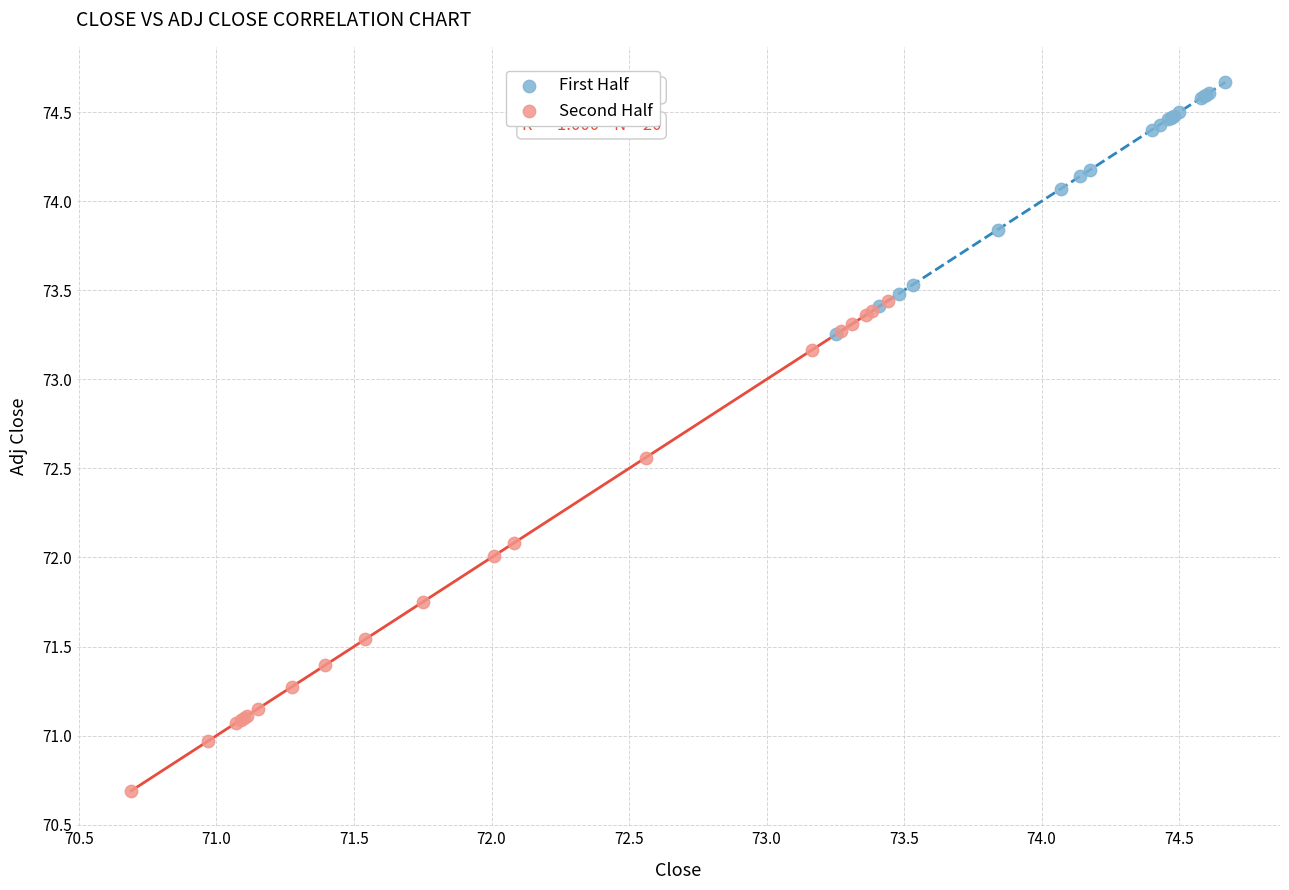

Which series has the widest spread of Y values?

Second Half